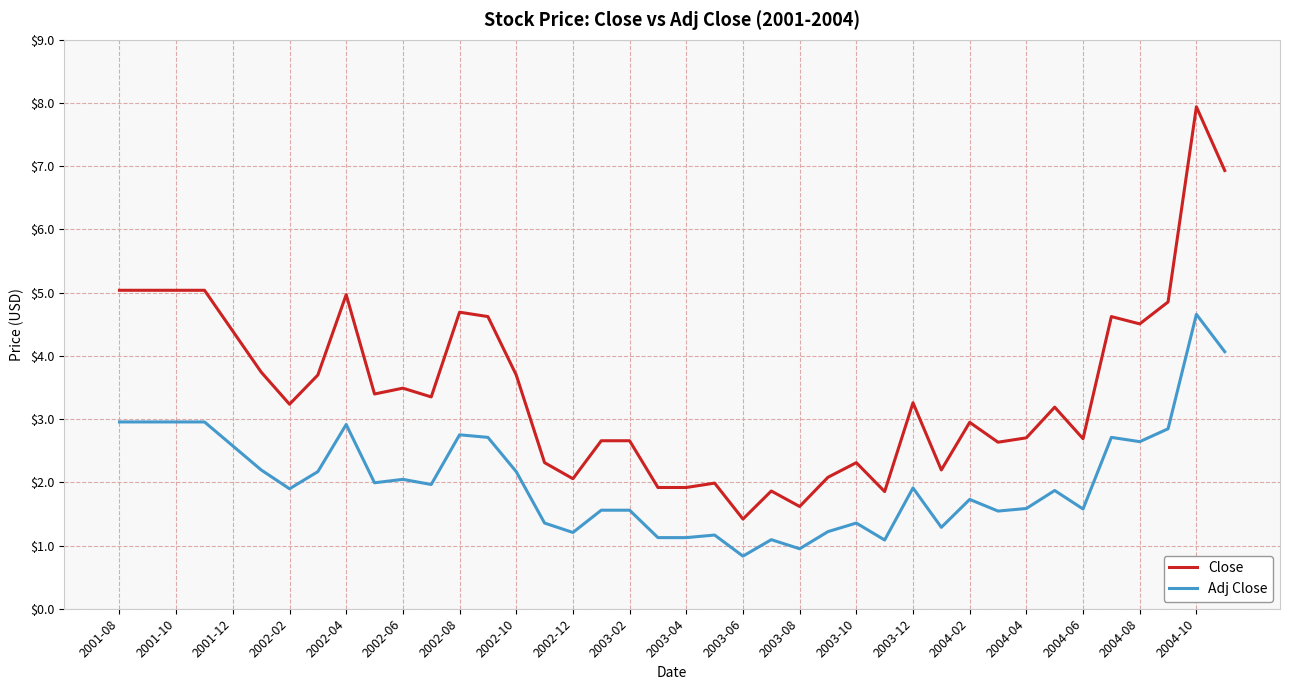

How many values in the Close series are below 3?

18